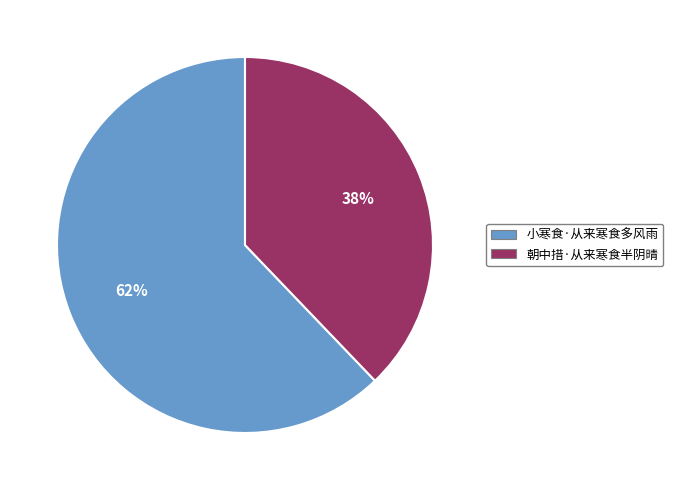

To the nearest percent, what portion does 小寒食·从来寒食多风雨 represent?

62%